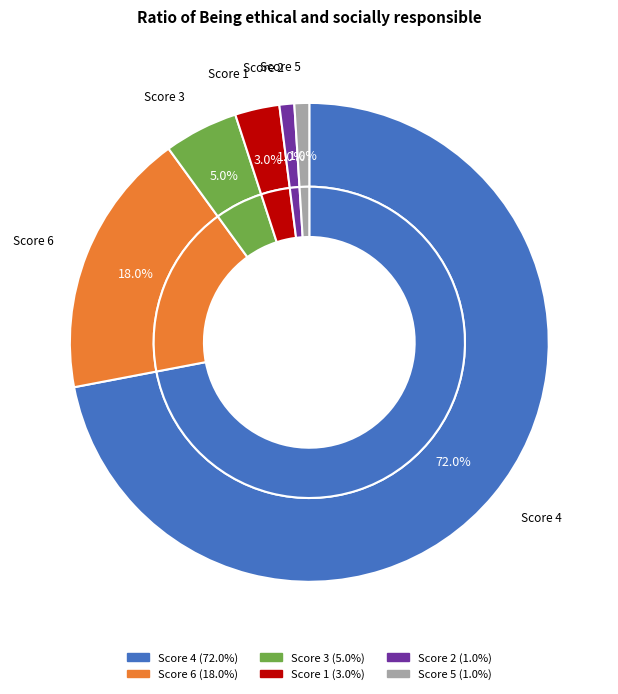

To the nearest percent, what is the difference between the largest and smallest slice percentages?

71%